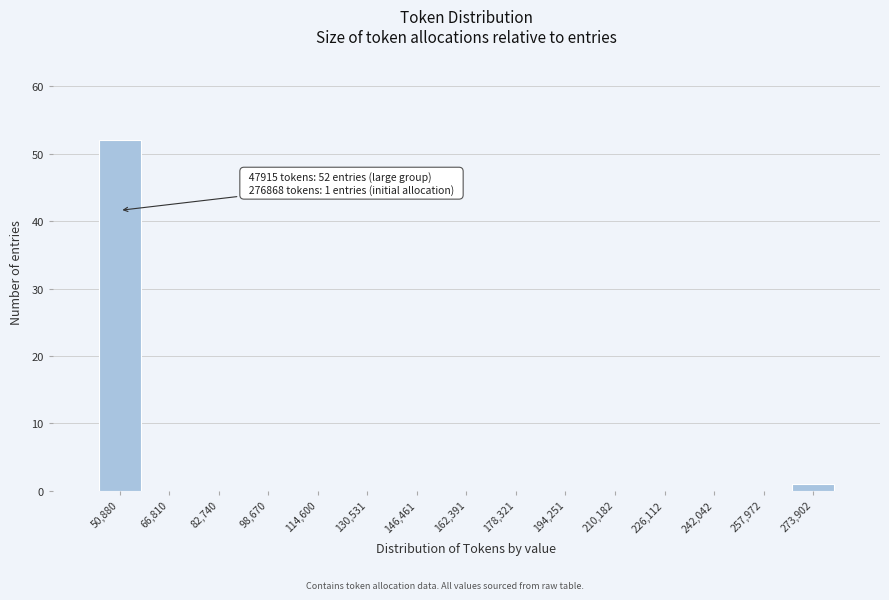

Over which range of the x-axis is the bar tallest?

42000 to 58000